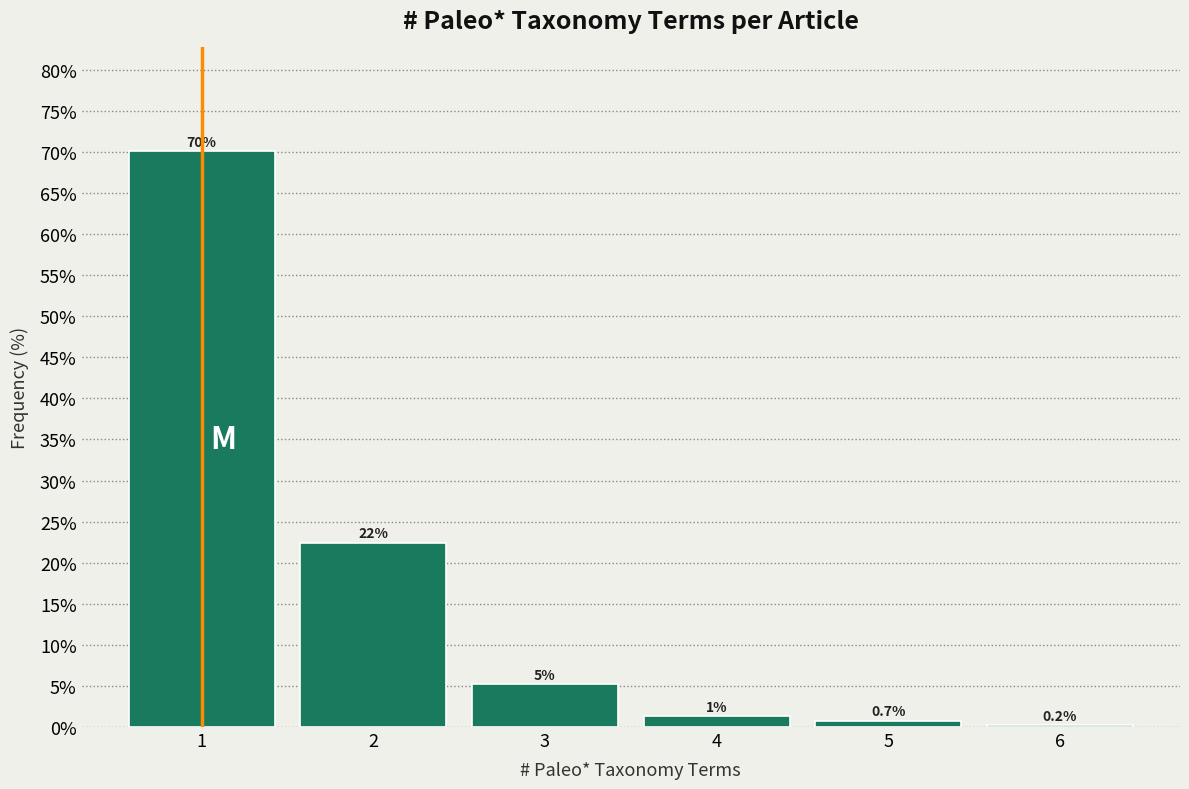

Which range on the x-axis has the tallest bar?

0.5 to 1.5